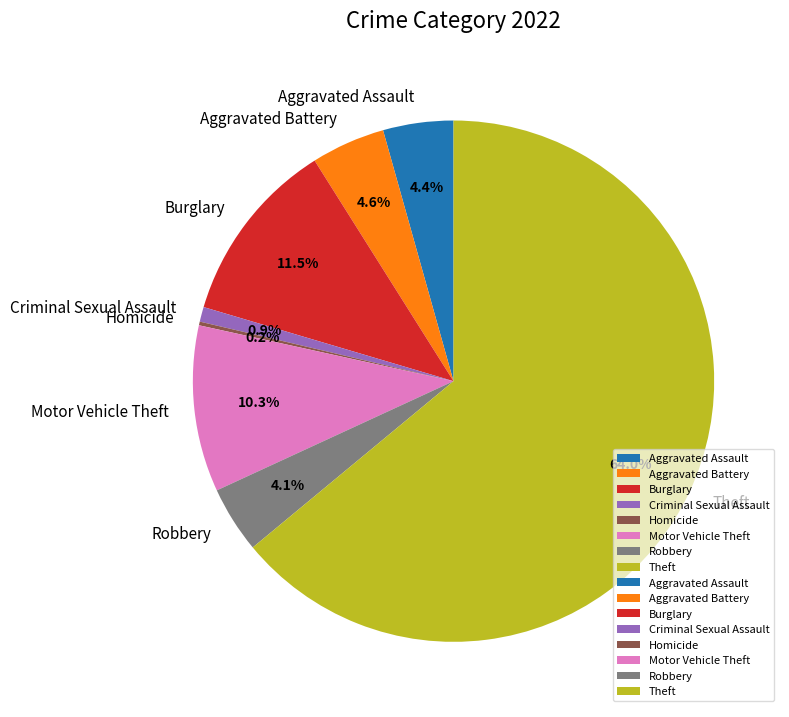

To the nearest percent, what is the combined percentage of Aggravated Battery and Theft?

69%